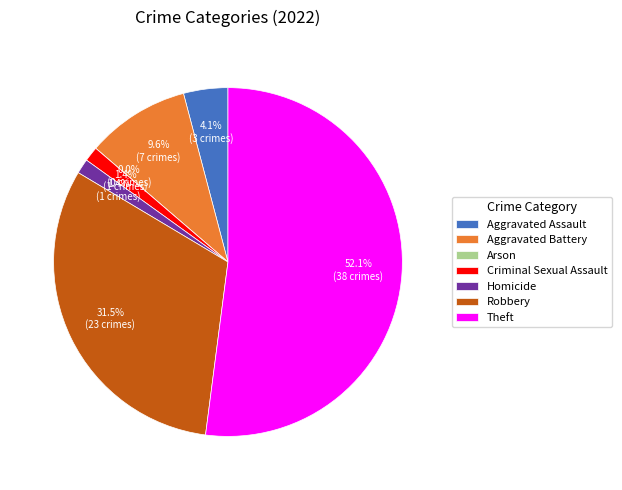

What is the majority slice?

Theft